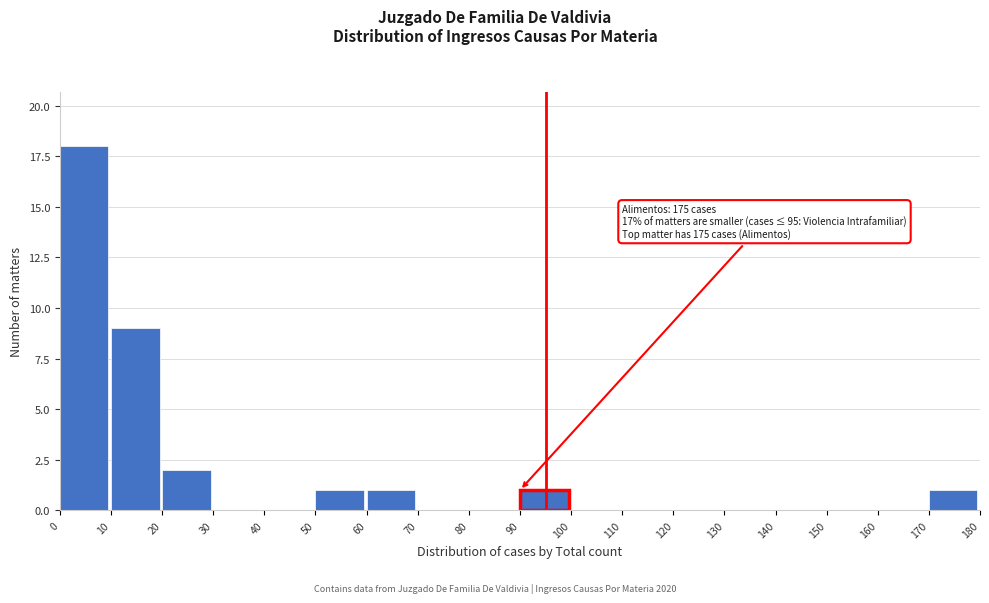

Over which range of the x-axis is the bar tallest?

0 to 10